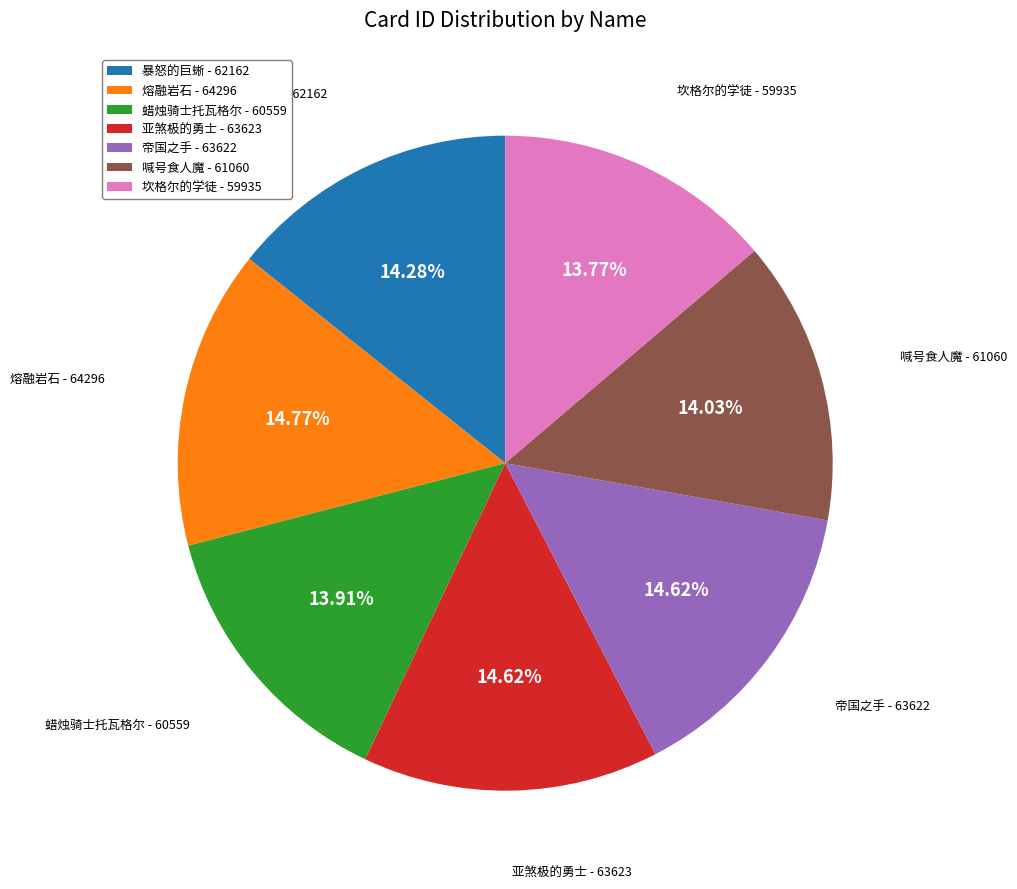

What is the ratio of the value at 坎格尔的学徒 - 59935 to the value at 帝国之手 - 63622?

0.9